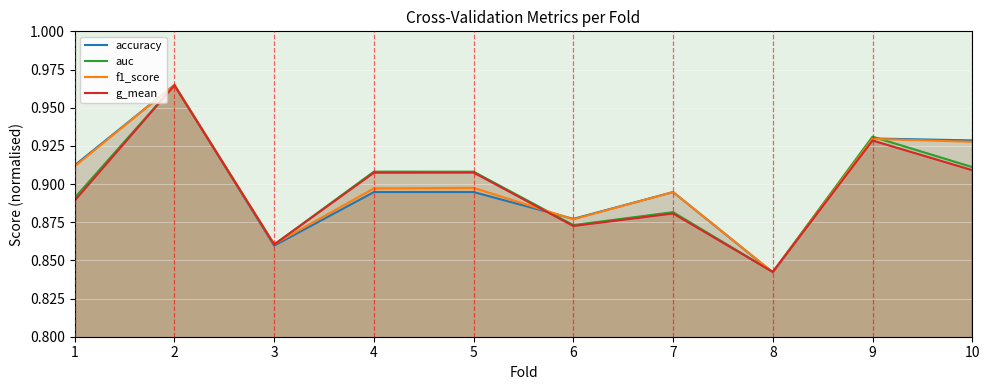

What is the value of the auc point at the 5th from the left?

0.9